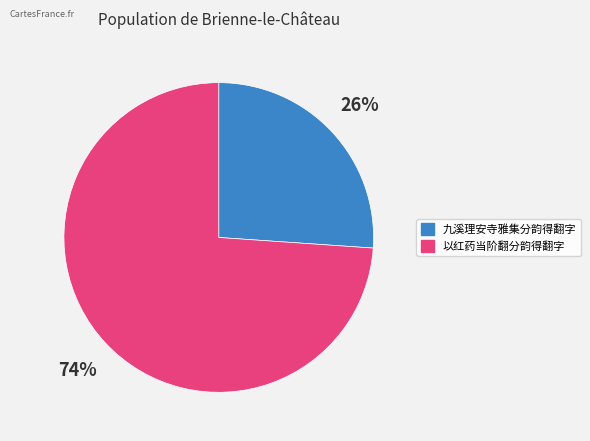

What is the smallest slice in the pie chart?

九溪理安寺雅集分韵得翻字